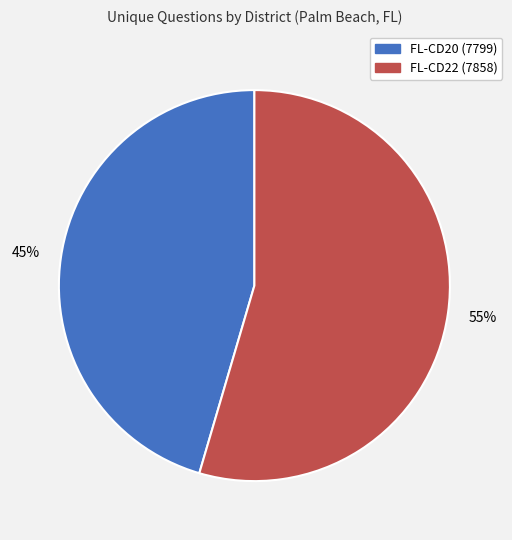

What is the majority slice?

FL-CD22 (7858)